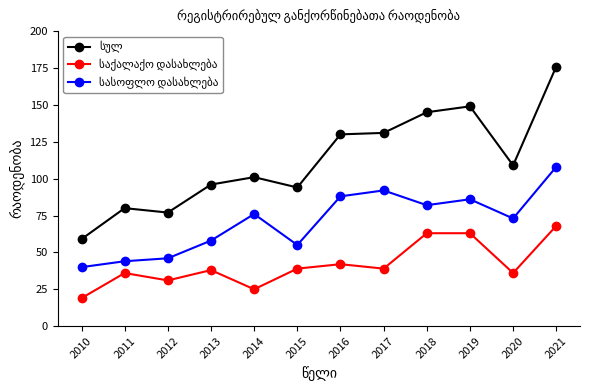

What is the total value across all series at 2011?

160